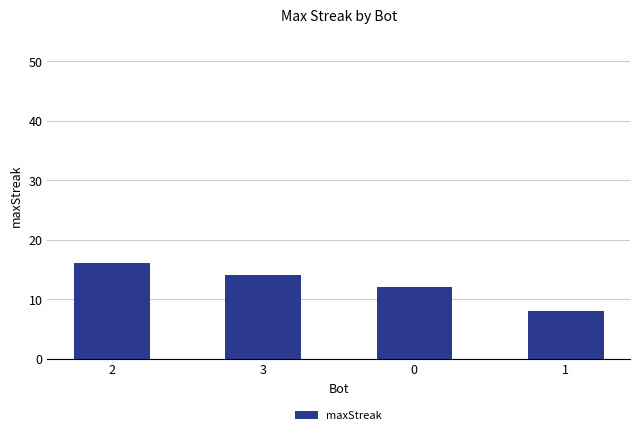

How many bars are there in total?

4